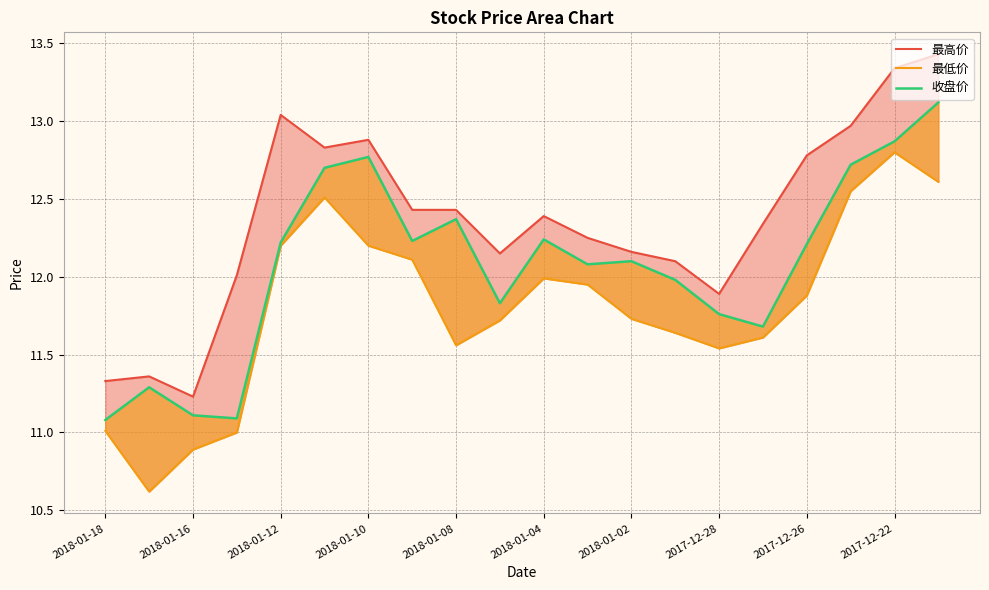

List the series in order of their peak value, highest first.

最高价, 收盘价, 最低价